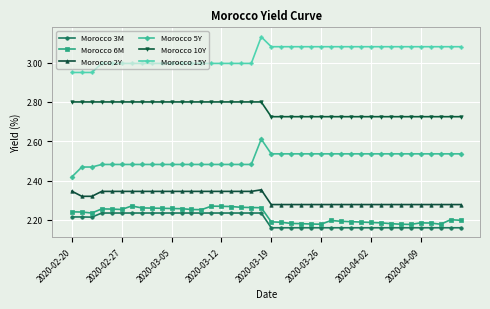

True or false: Morocco 10Y and Morocco 3M intersect in this chart.

False